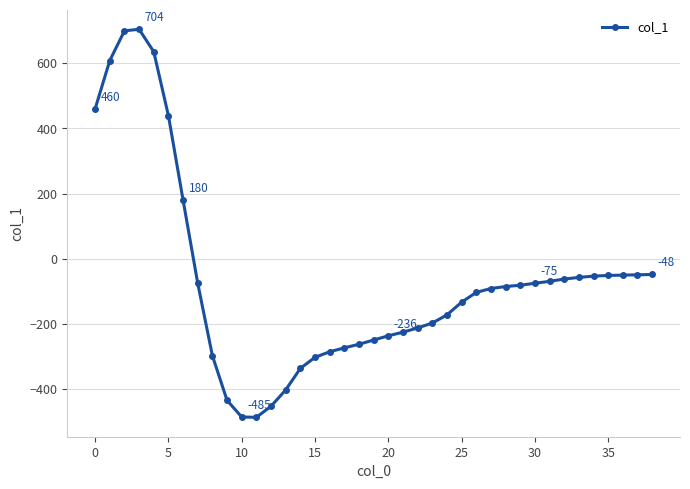

What is the value of the 17th point from the left?

-285